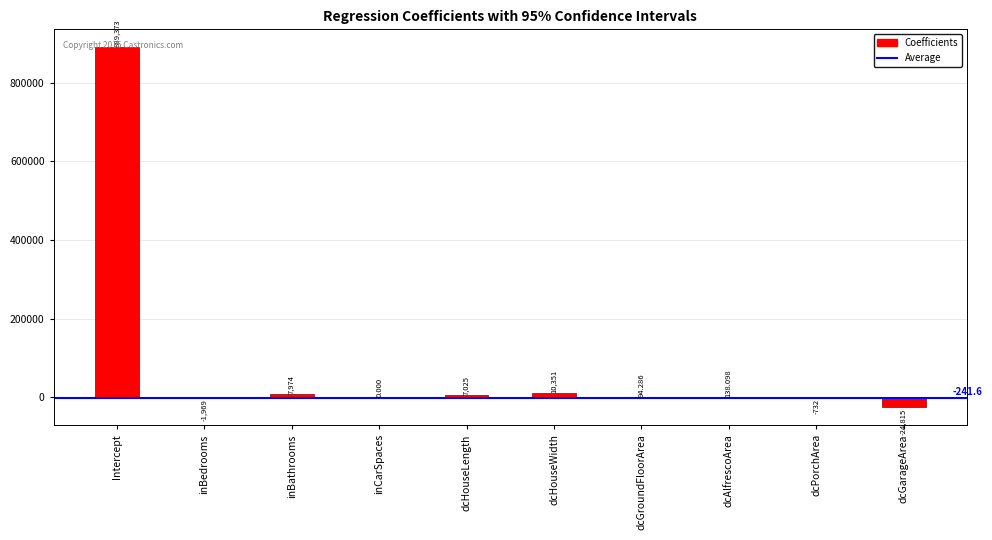

Between inCarSpaces and dcGroundFloorArea, which is larger?

dcGroundFloorArea